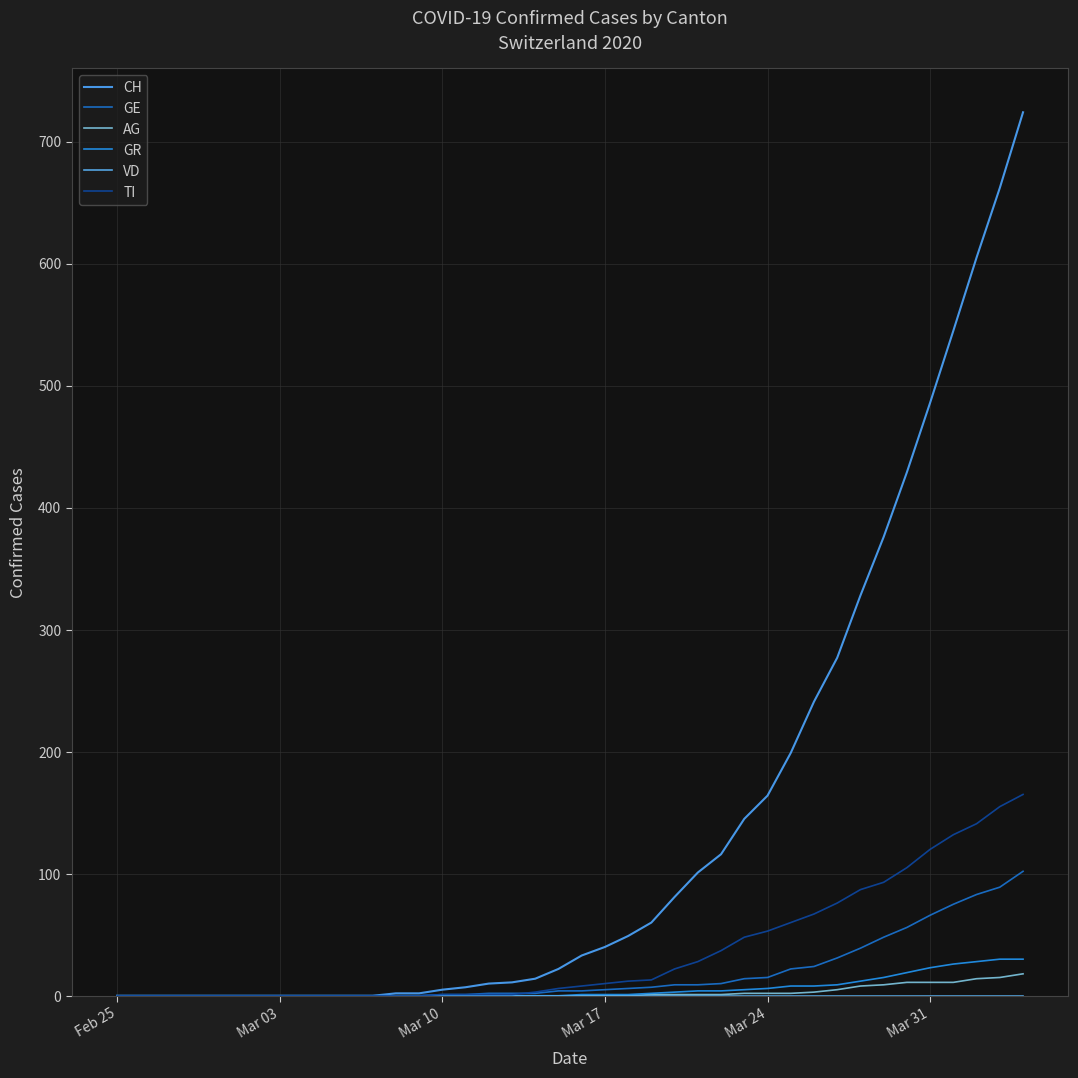

What is the average value of the CH series?

143